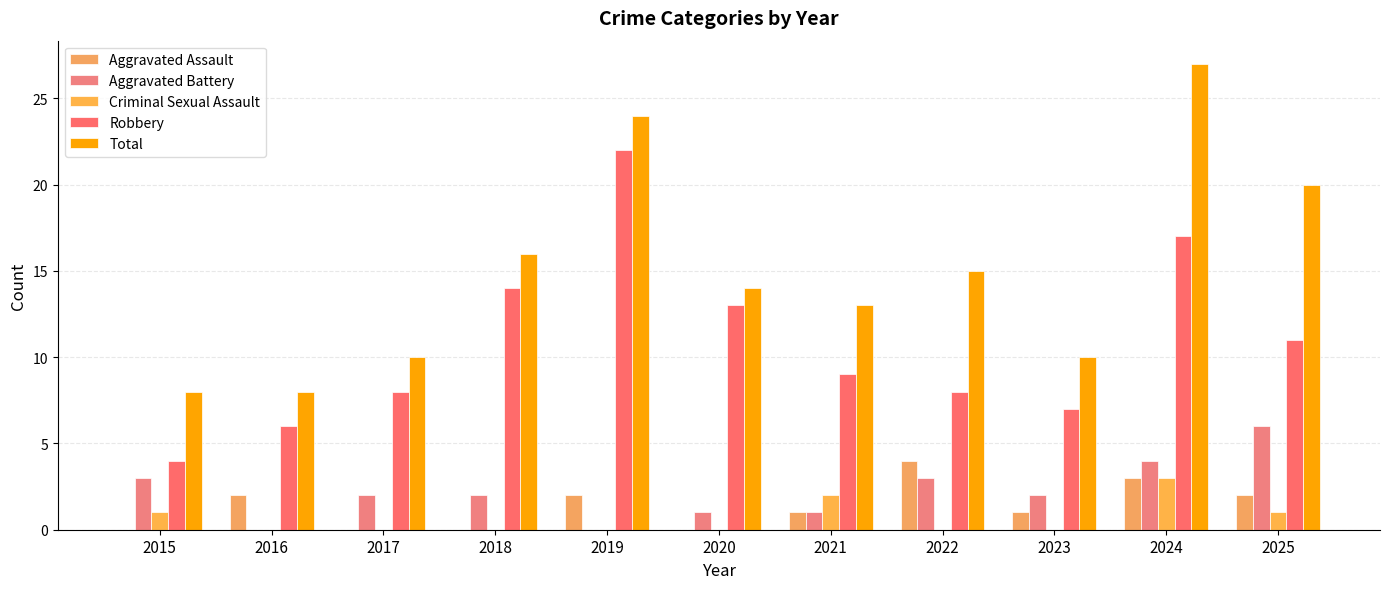

Is it true that Criminal Sexual Assault equals -1 at 2023?

False